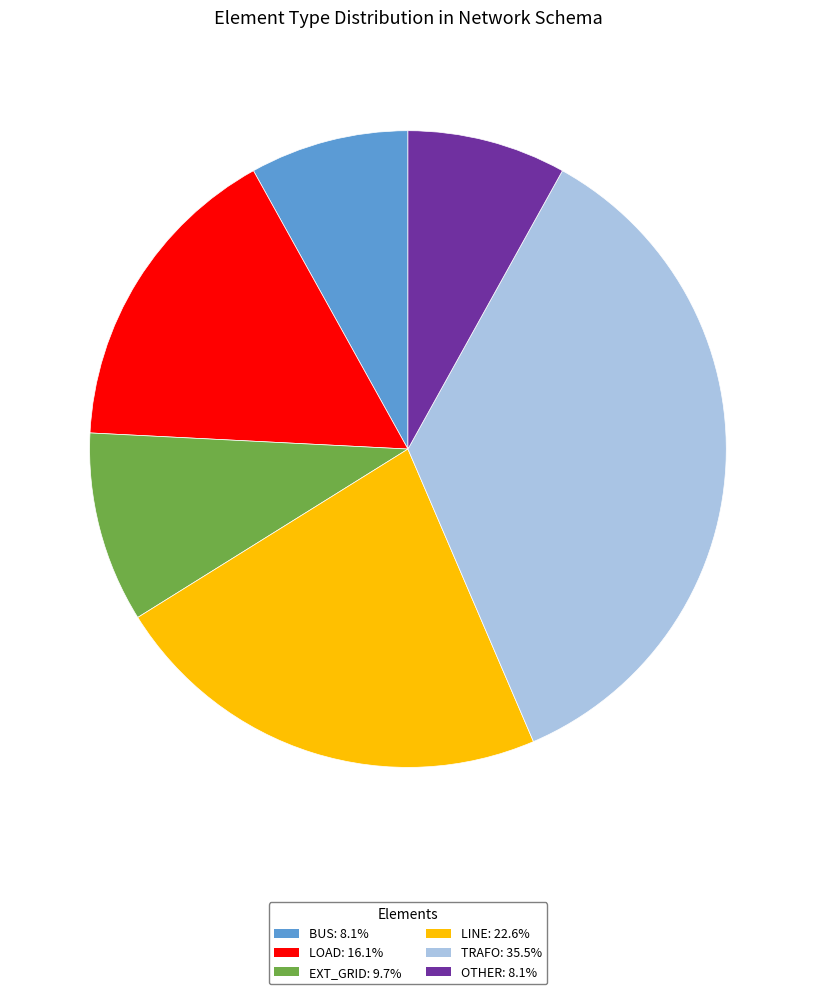

Approximately how many times larger is the value at BUS: 8.1% compared to OTHER: 8.1%?

1.0